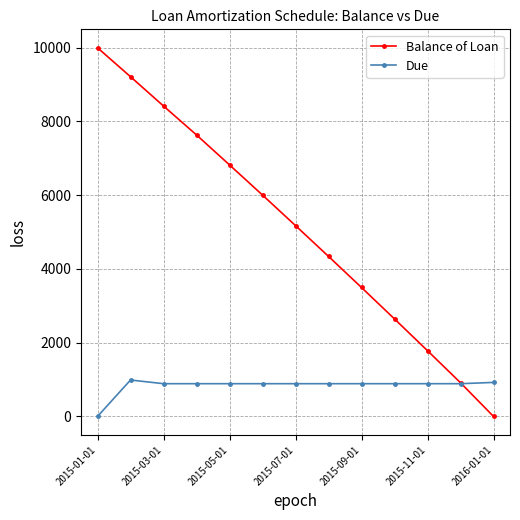

Count the number of categories in the chart.

13